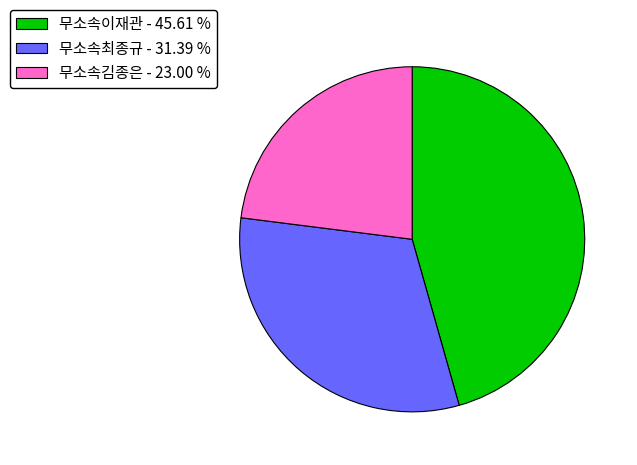

The 무소속김종은 slice represents 32% of the pie. True or false?

False